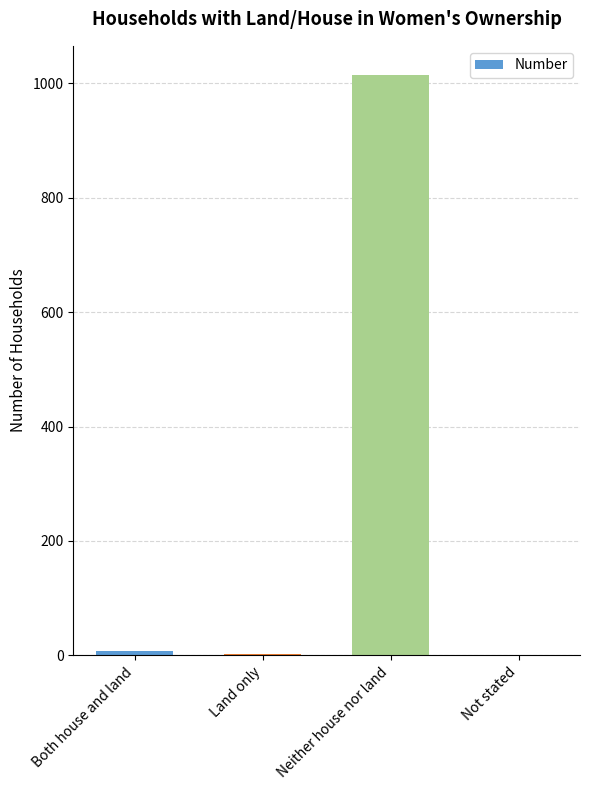

Between Neither house nor land and Land only, which is larger?

Neither house nor land